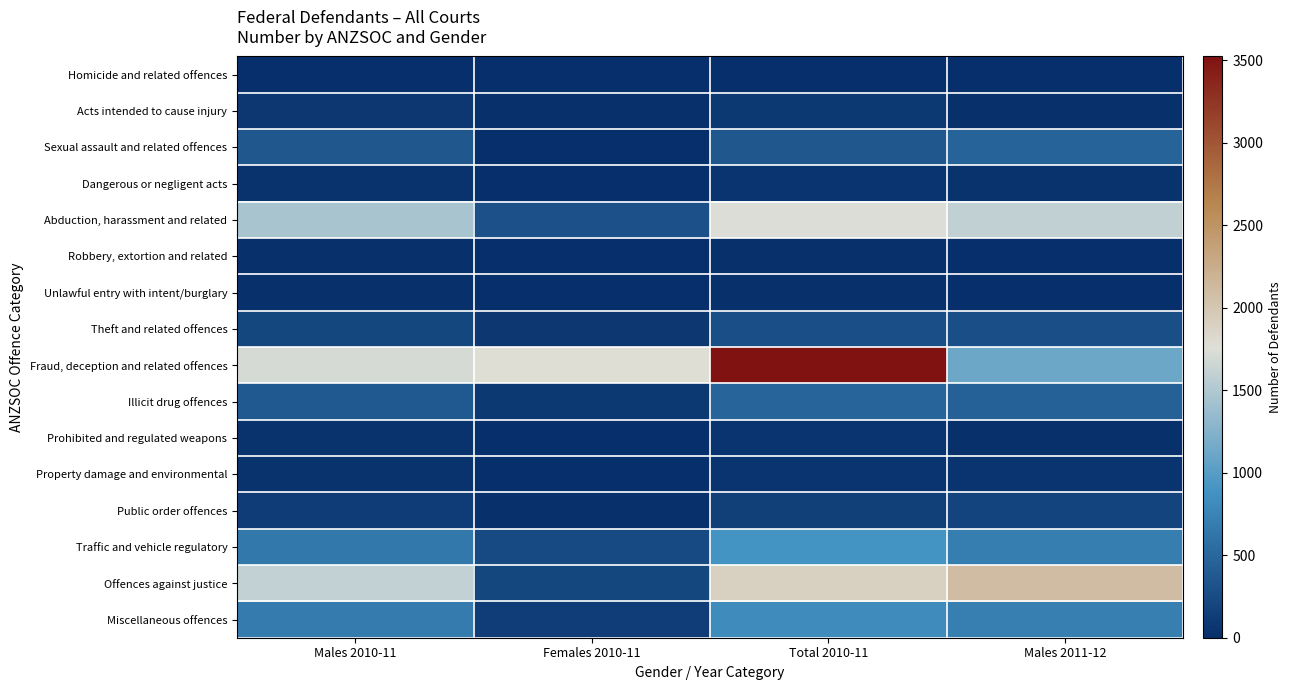

Rank the series by their maximum value, from highest to lowest.

Fraud, deception and related offences, Offences against justice, Abduction, harassment and related, Traffic and vehicle regulatory, Miscellaneous offences, Illicit drug offences, Sexual assault and related offences, Theft and related offences, Public order offences, Acts intended to cause injury, Property damage and environmental, Dangerous or negligent acts, Prohibited and regulated weapons, Robbery, extortion and related, Unlawful entry with intent/burglary, Homicide and related offences